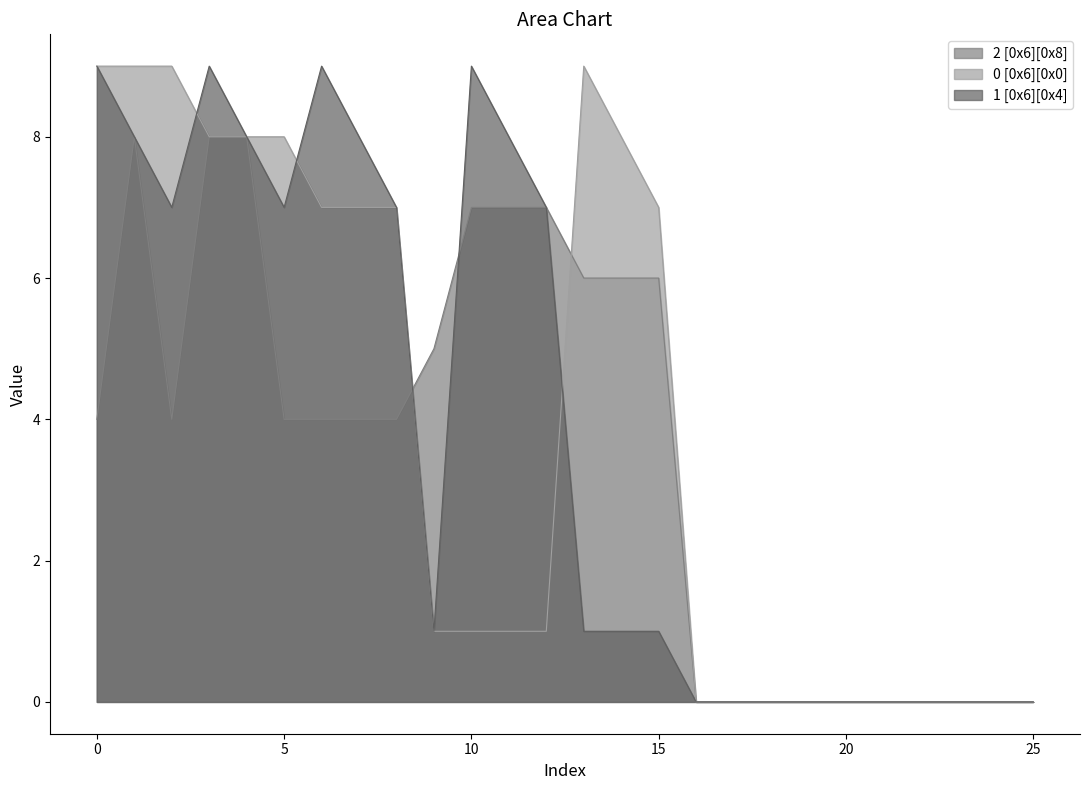

At how many categories does at least one series exceed 0?

16